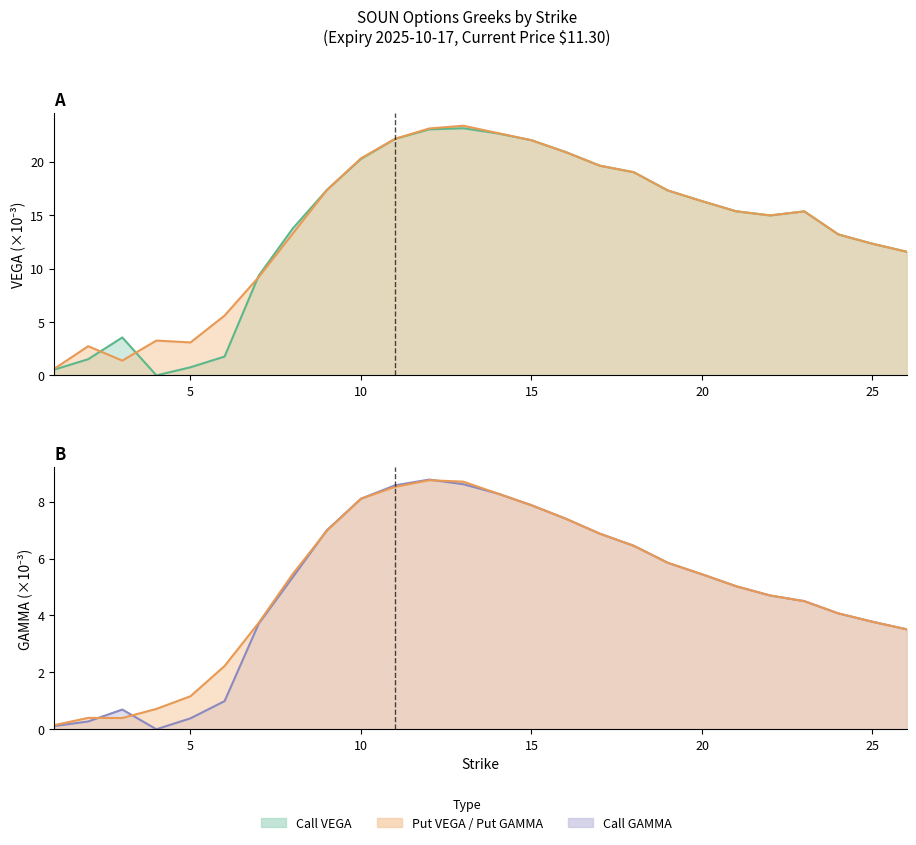

True or false: Put GAMMA has a value of 2.2 at 6.

True